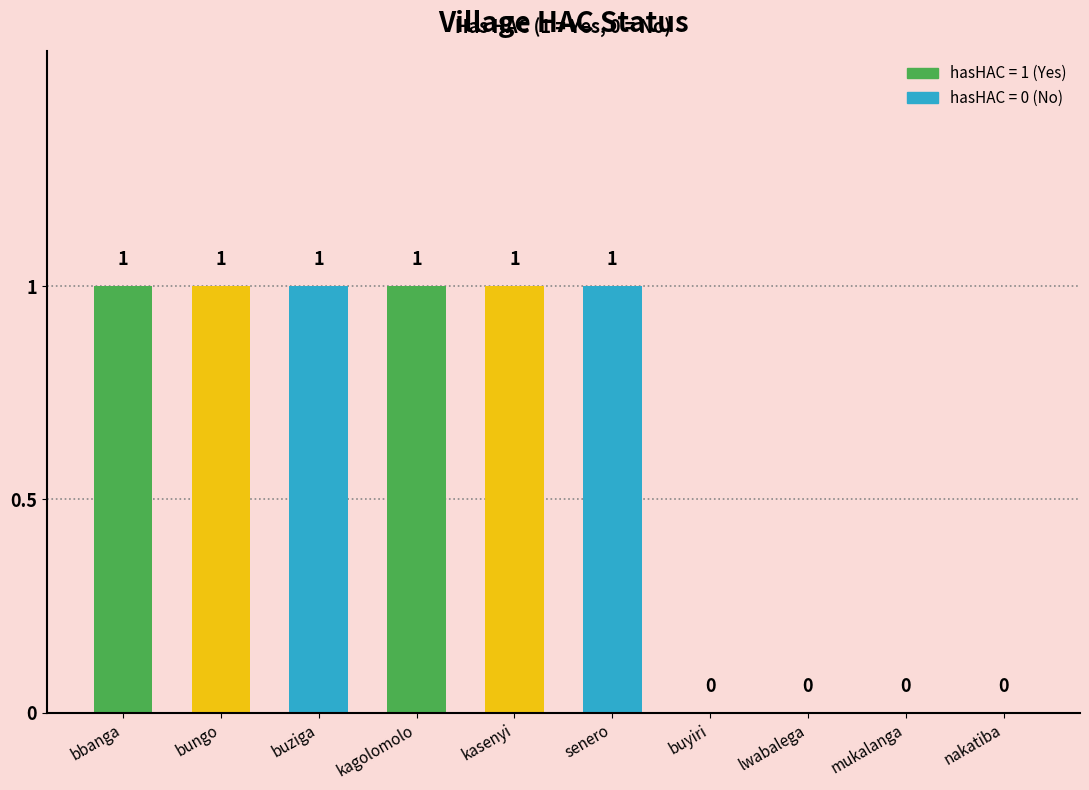

What is the change in value from senero to lwabalega?

-1